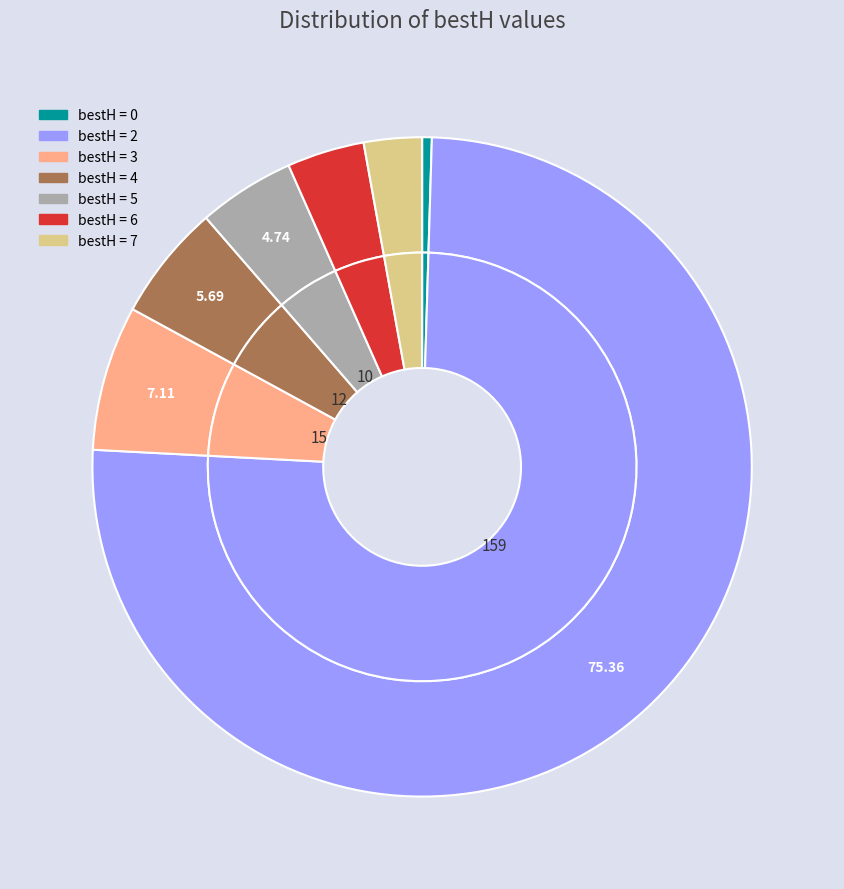

True or false: bestH_2 accounts for 90% of the total.

False